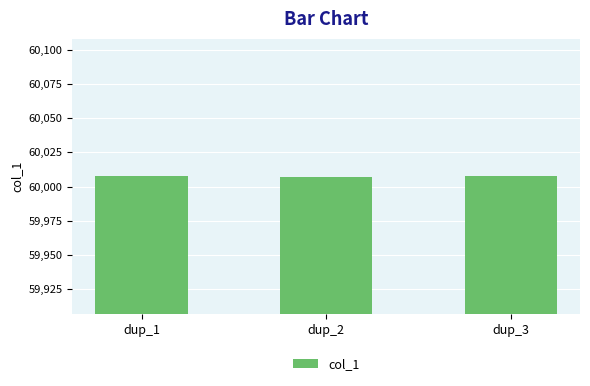

Reading right to left, extract all data points from this chart.

dup_3=60008	dup_2=60007	dup_1=60008